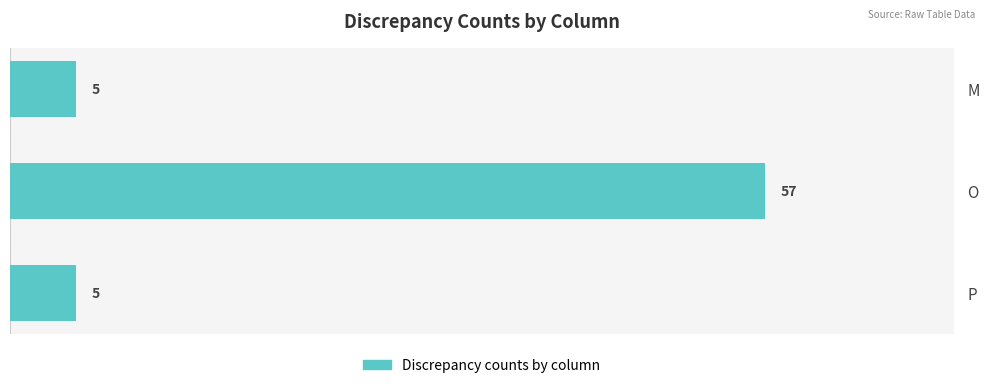

Read the value at P, to the nearest 5.

5